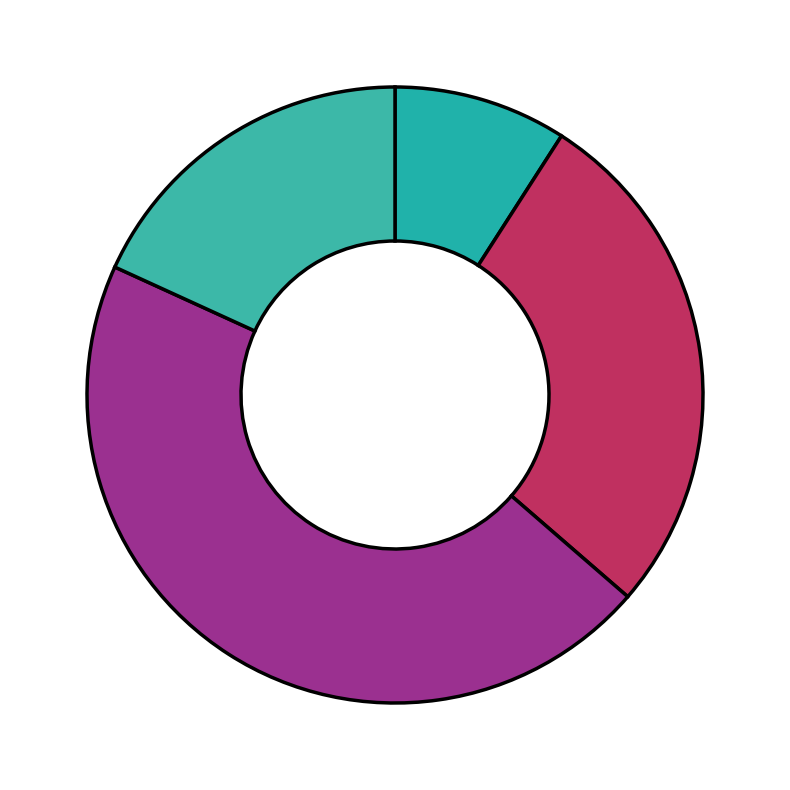

Is there a majority slice in this chart?

No